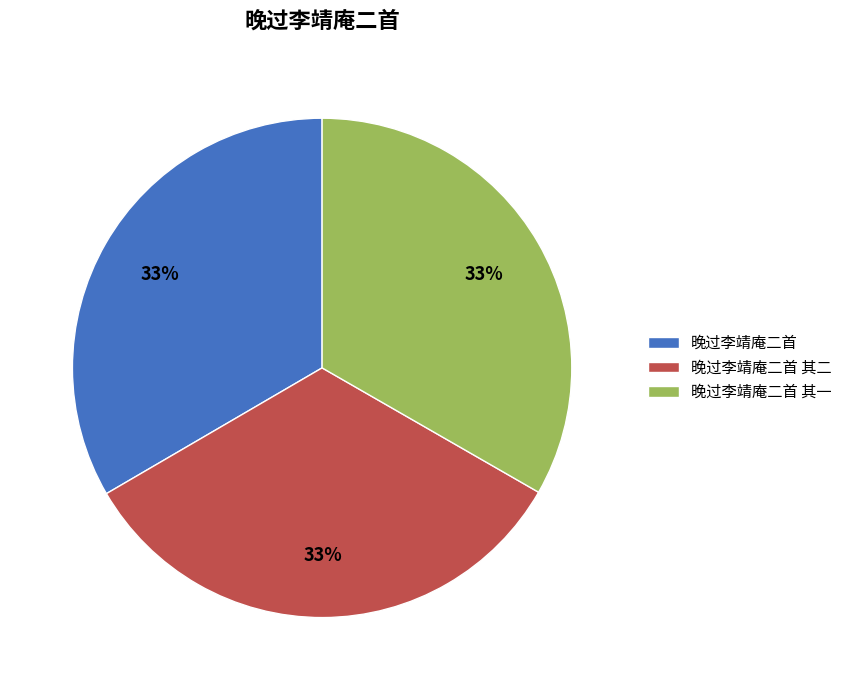

Is it true that 晚过李靖庵二首 is 33% of the pie?

True